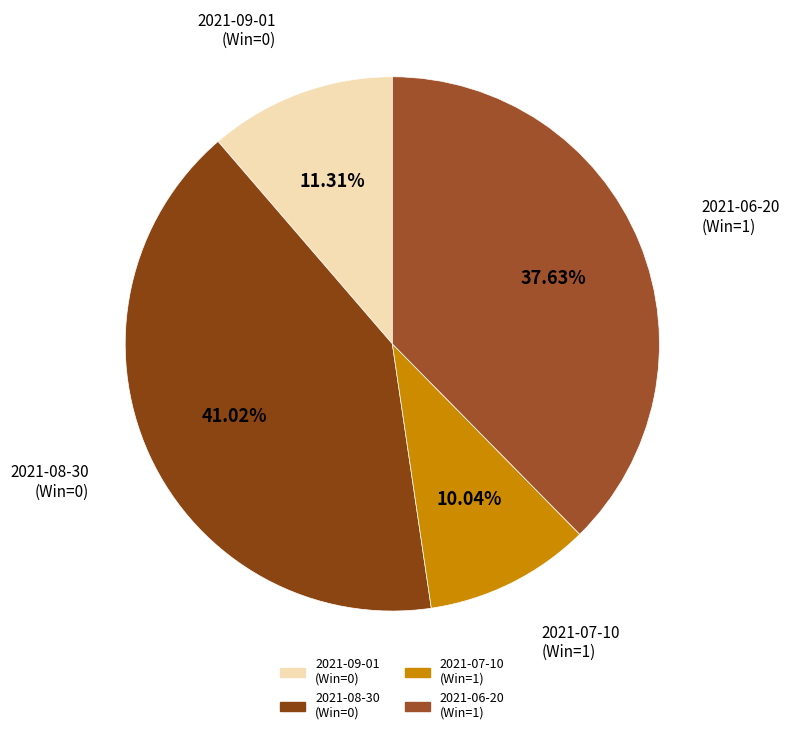

Does 2021-08-30 (Win=0) account for over 50% of the chart?

No